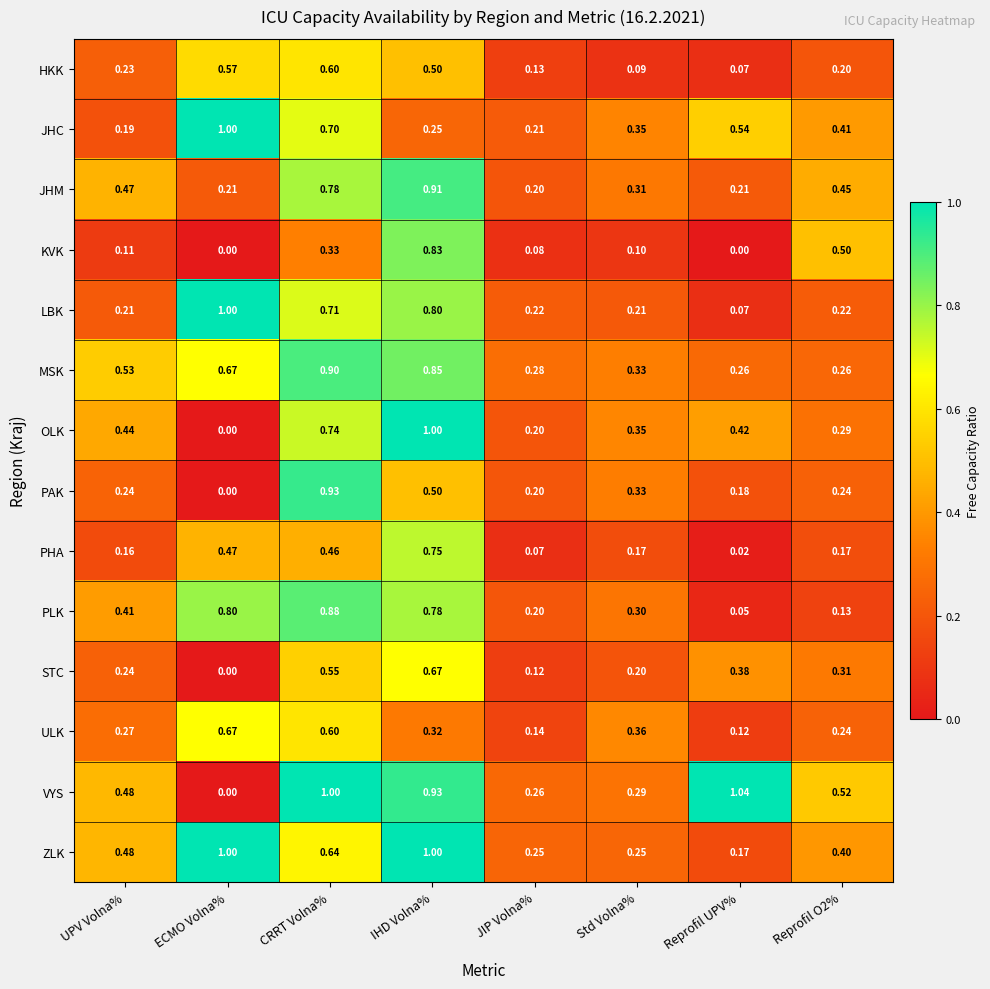

Where is LBK nearest to the value 0?

Reprofil UPV%